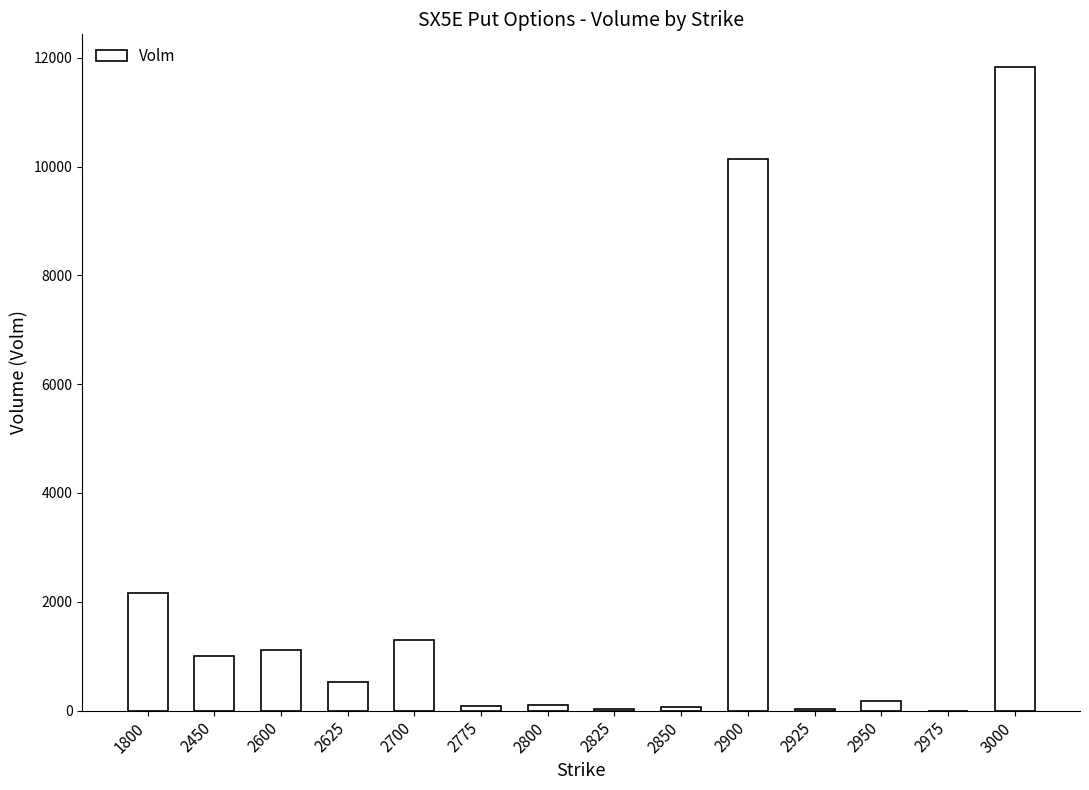

The chart shows a value of 1000 at 2450. True or false?

True